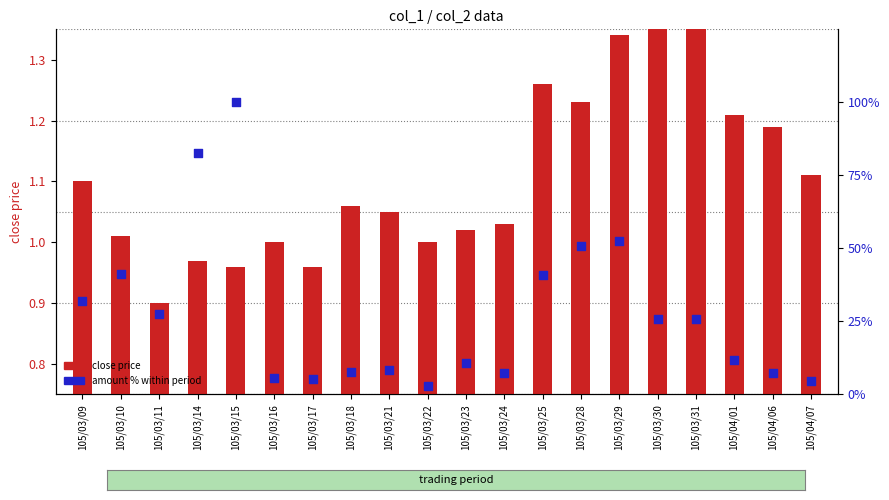

What is the total value across all series at 105/03/24?

8.4